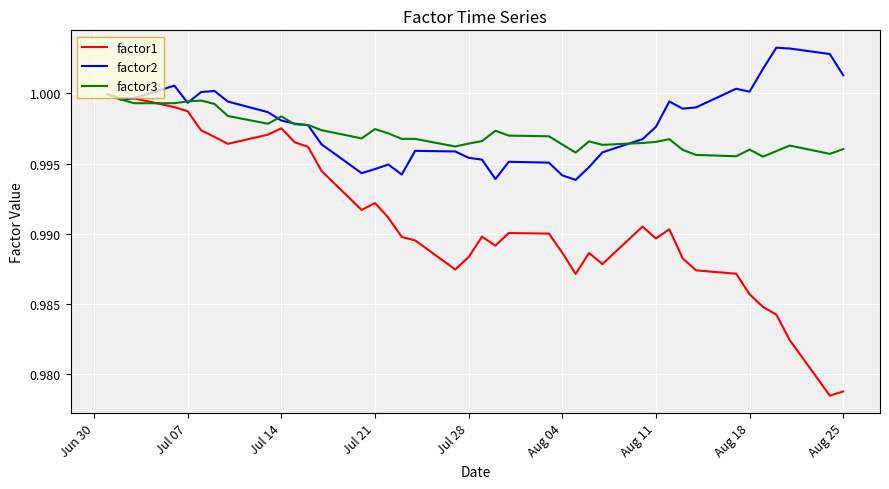

Which series has the widest spread of values?

factor1